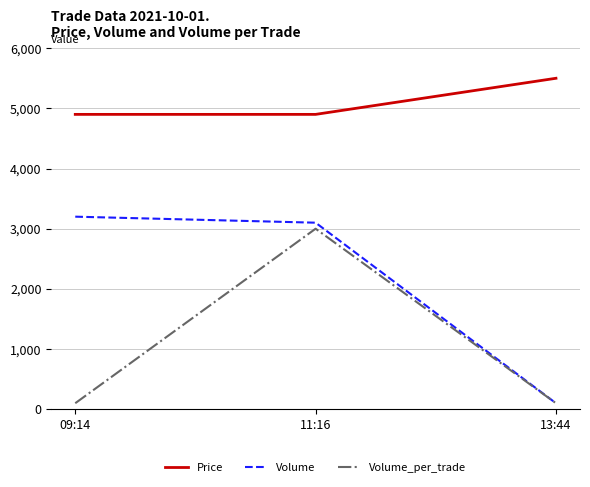

What is the difference between the maximum and minimum values in the Price series?

600